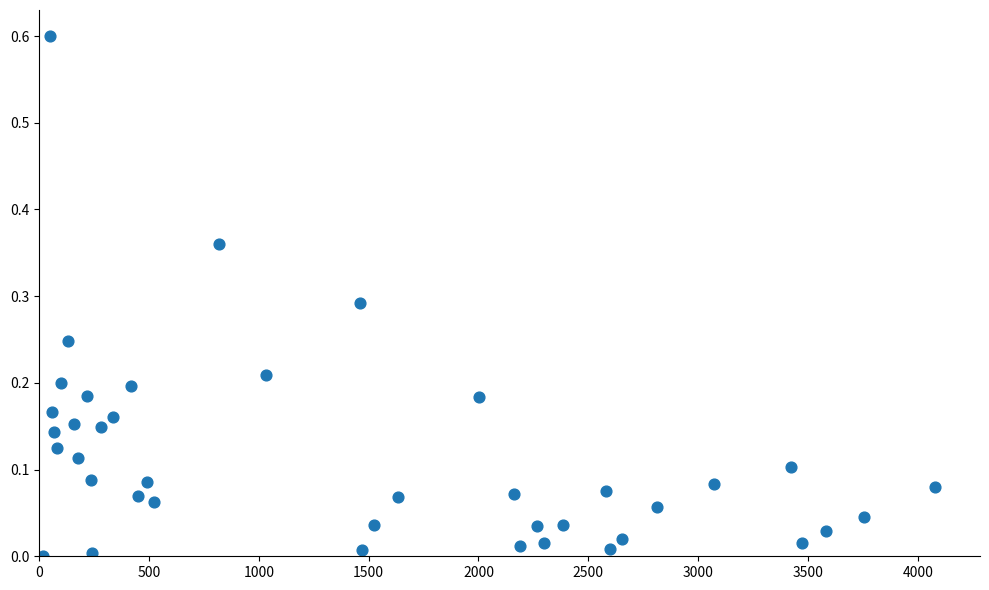

What is the range of Y values (max minus min)?

0.6